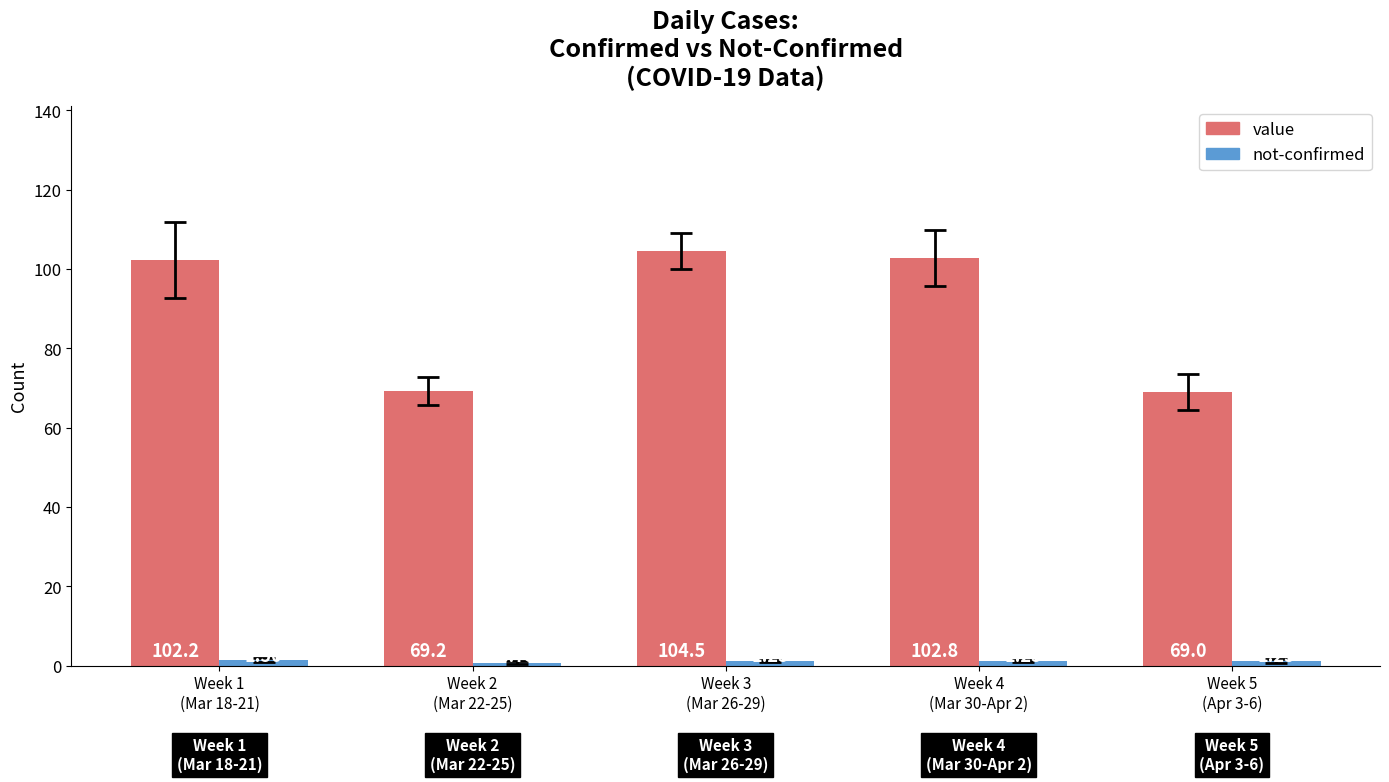

Where is value nearest to the value 86?

Week 1
(Mar 18-21)